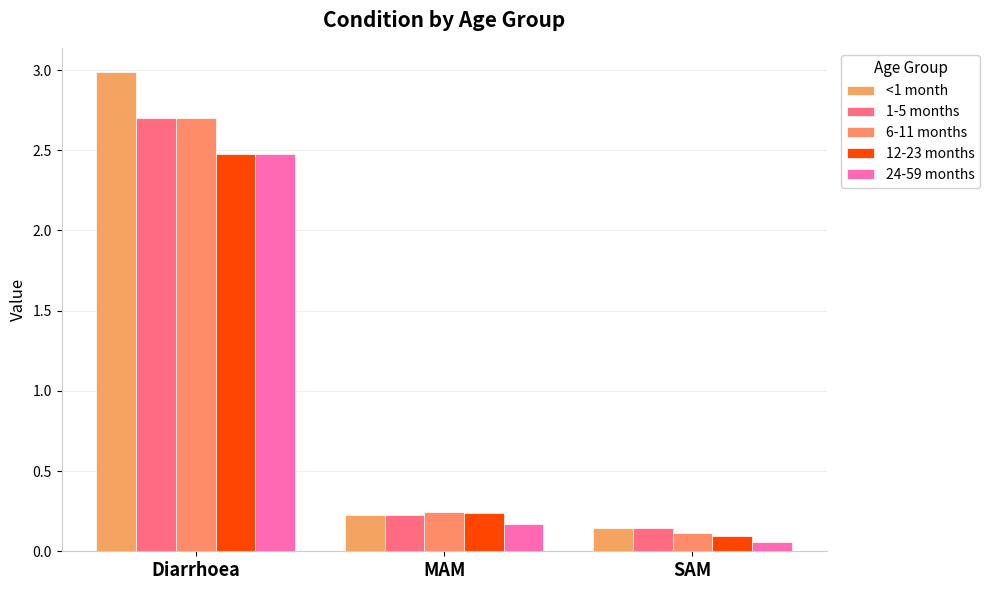

What are all the series names shown in the legend?

<1 month, 1-5 months, 6-11 months, 12-23 months, 24-59 months